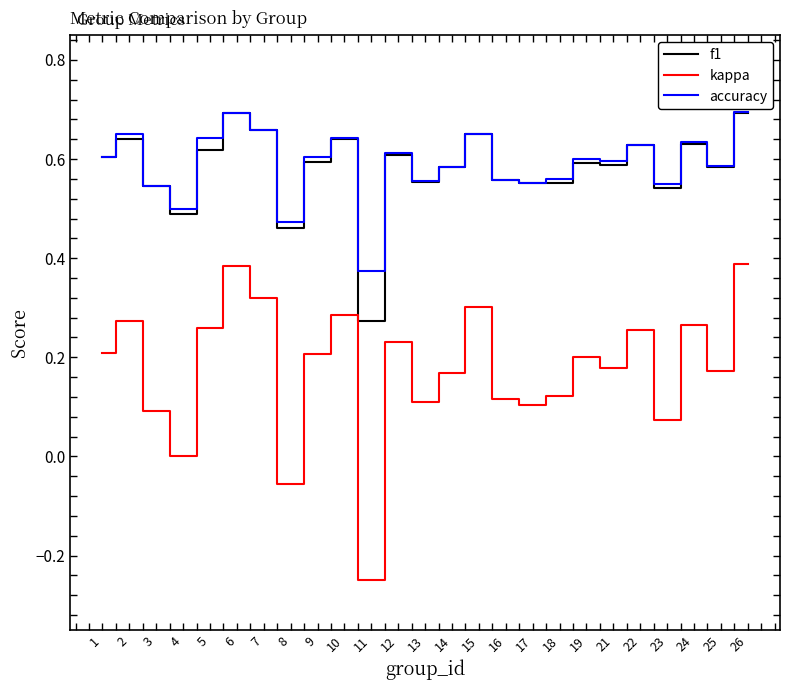

True or false: accuracy has more than 1 interior local peaks.

True